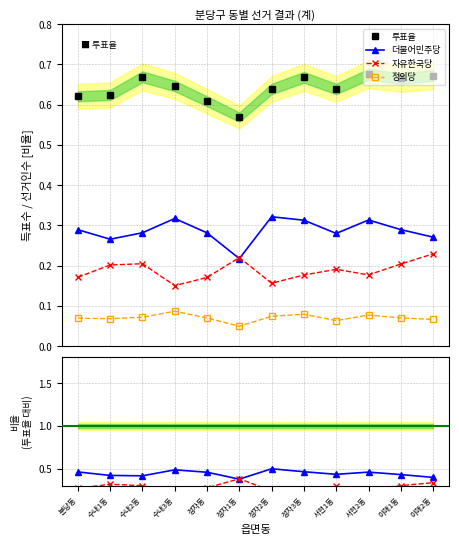

Read the 정의당 value at 이매2동.

0.1